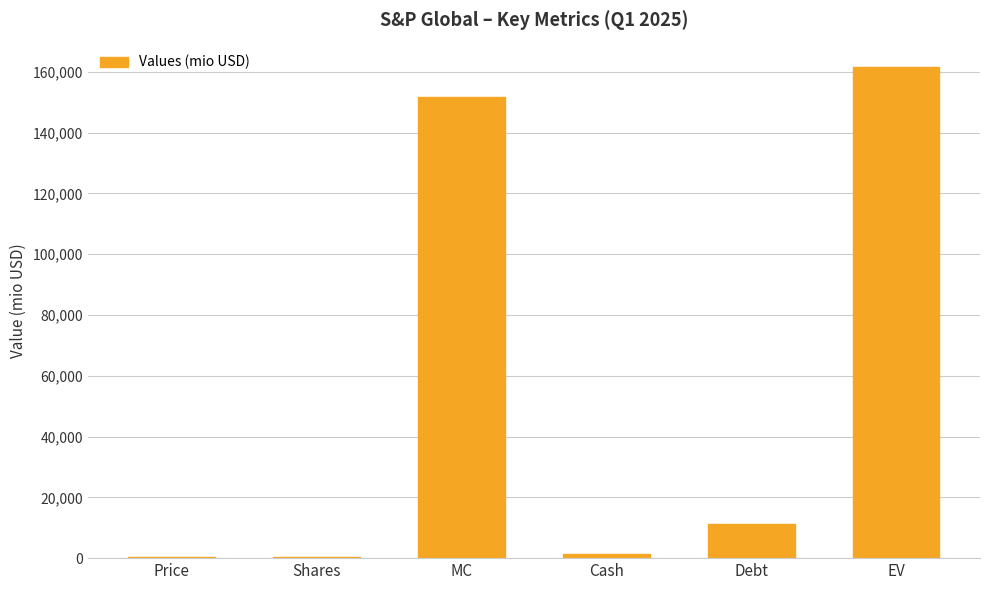

The chart shows a value of 161529.9 at EV. True or false?

True